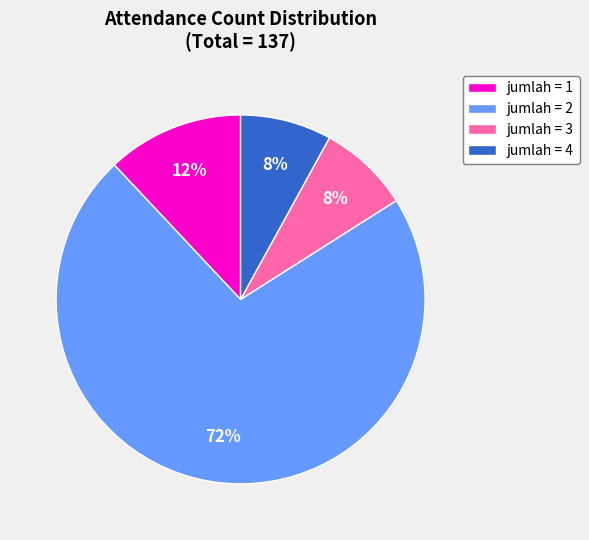

Combined, do jumlah = 2 and jumlah = 4 account for over 50%?

Yes